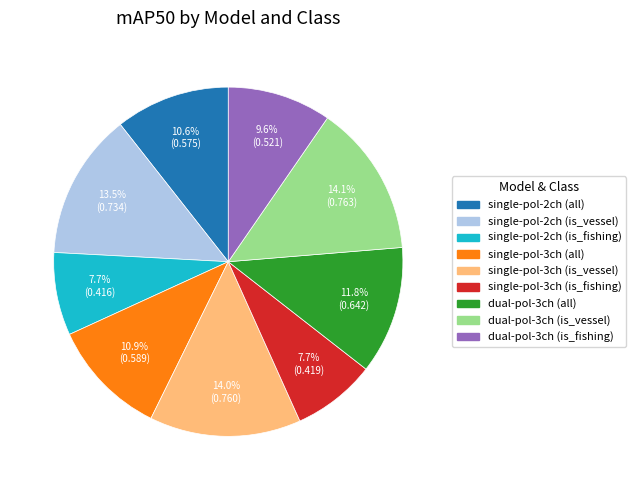

To the nearest percent, what is the average slice percentage?

11%